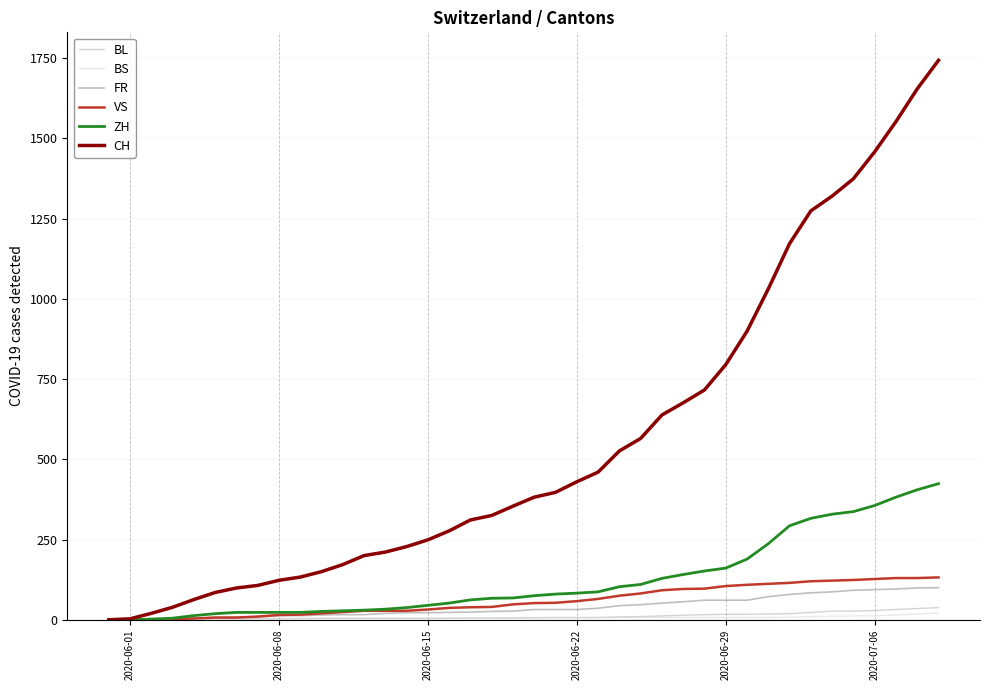

Which series has the largest total across all categories?

CH